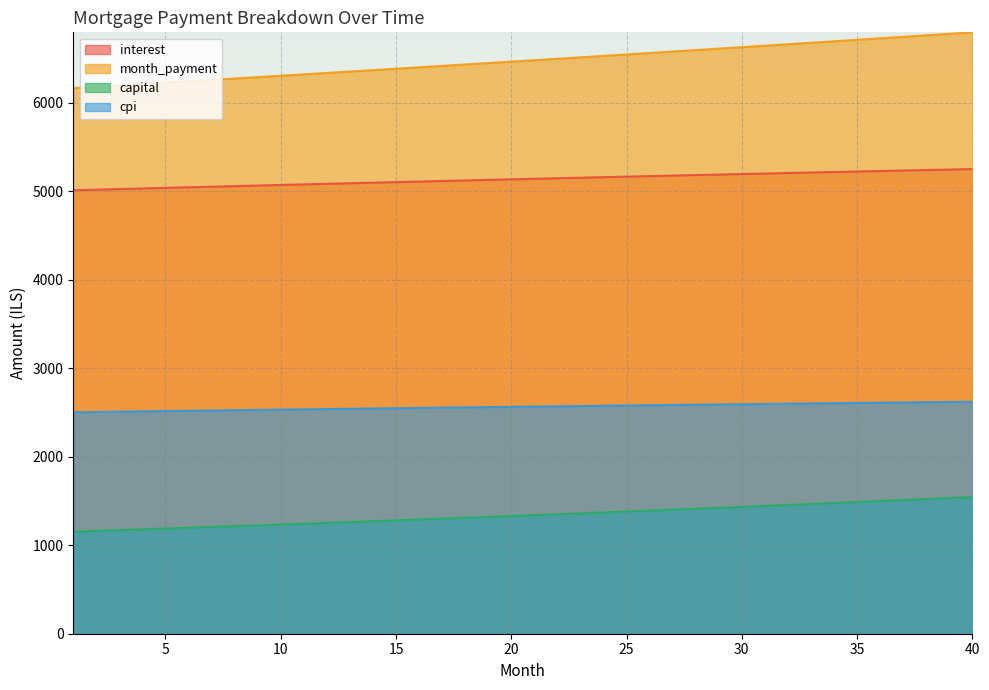

How many data points in cpi are less than 2567?

20